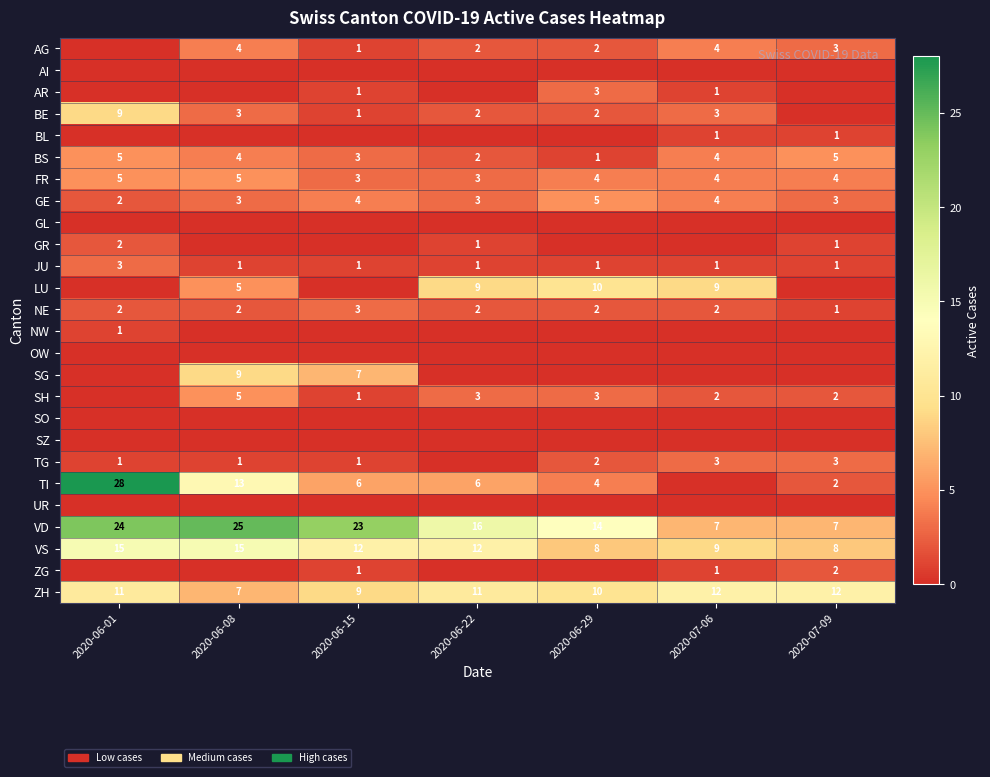

What is the difference between the maximum and minimum values in the VS series?

7